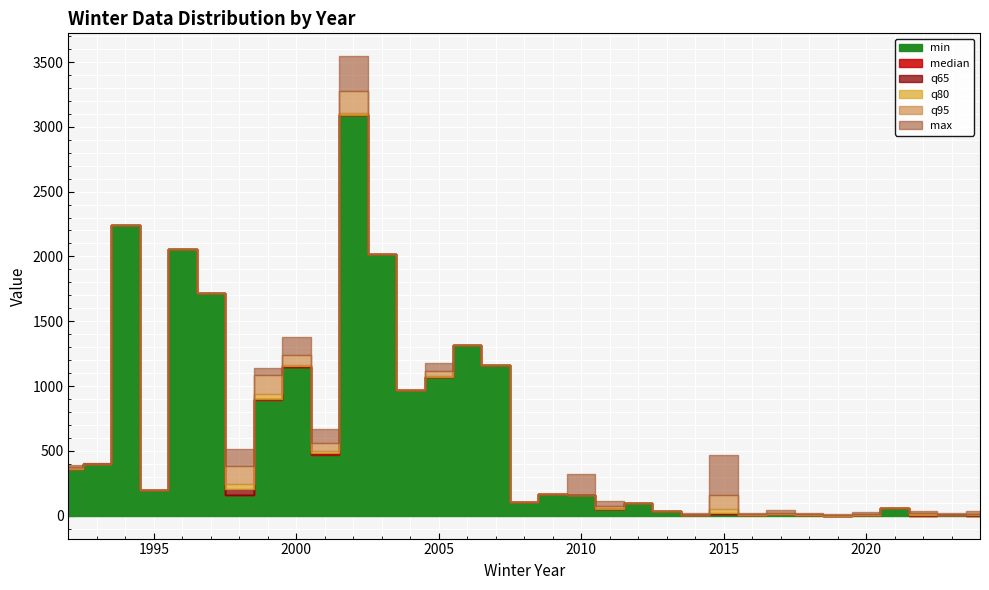

Rank the categories by q80 value from lowest to highest.

2019, 2023, 2014, 2016, 2020, 2018, 2024, 2022, 2017, 2013, 2015, 2011, 2021, 2012, 2008, 2010, 2009, 1995, 1998, 1992, 1993, 2001, 1999, 2004, 2005, 2000, 2007, 2006, 1997, 2003, 1996, 1994, 2002